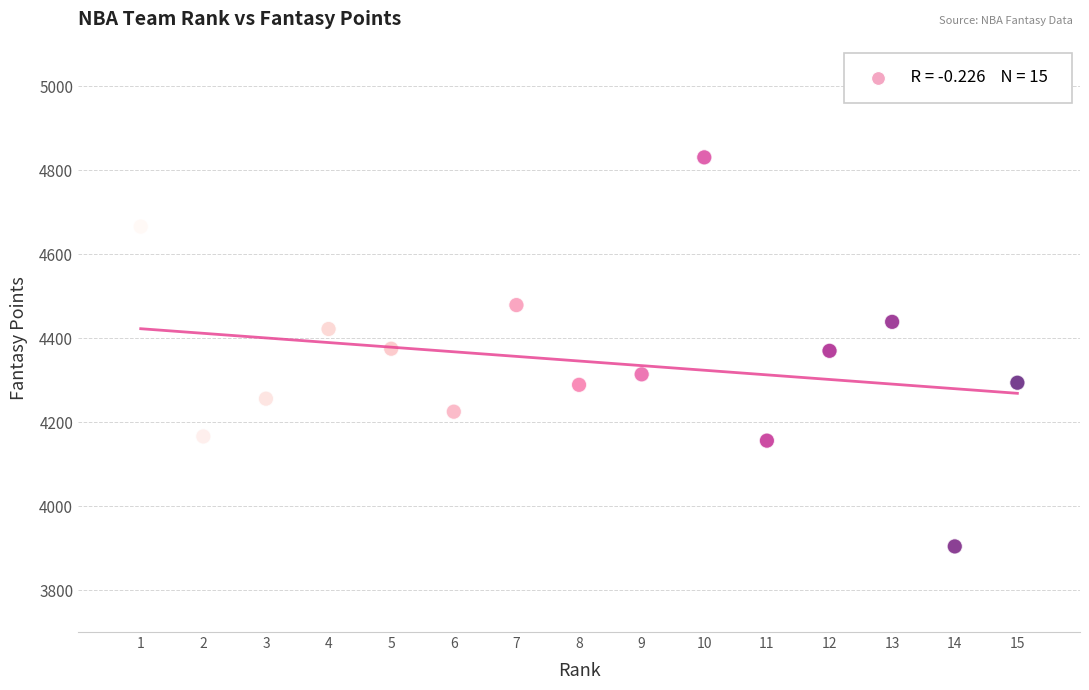

What is the range of Y values (max minus min)?

927